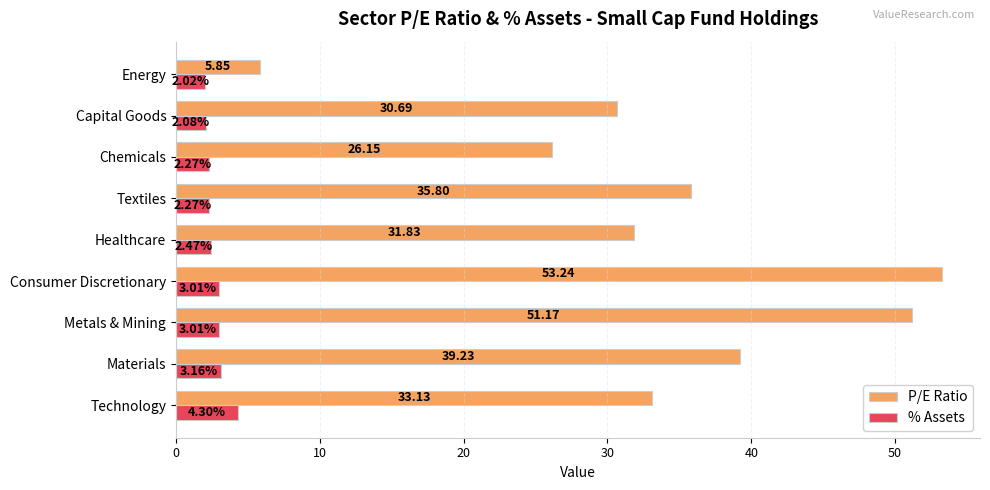

At which category is the sum across all series the highest?

Consumer Discretionary